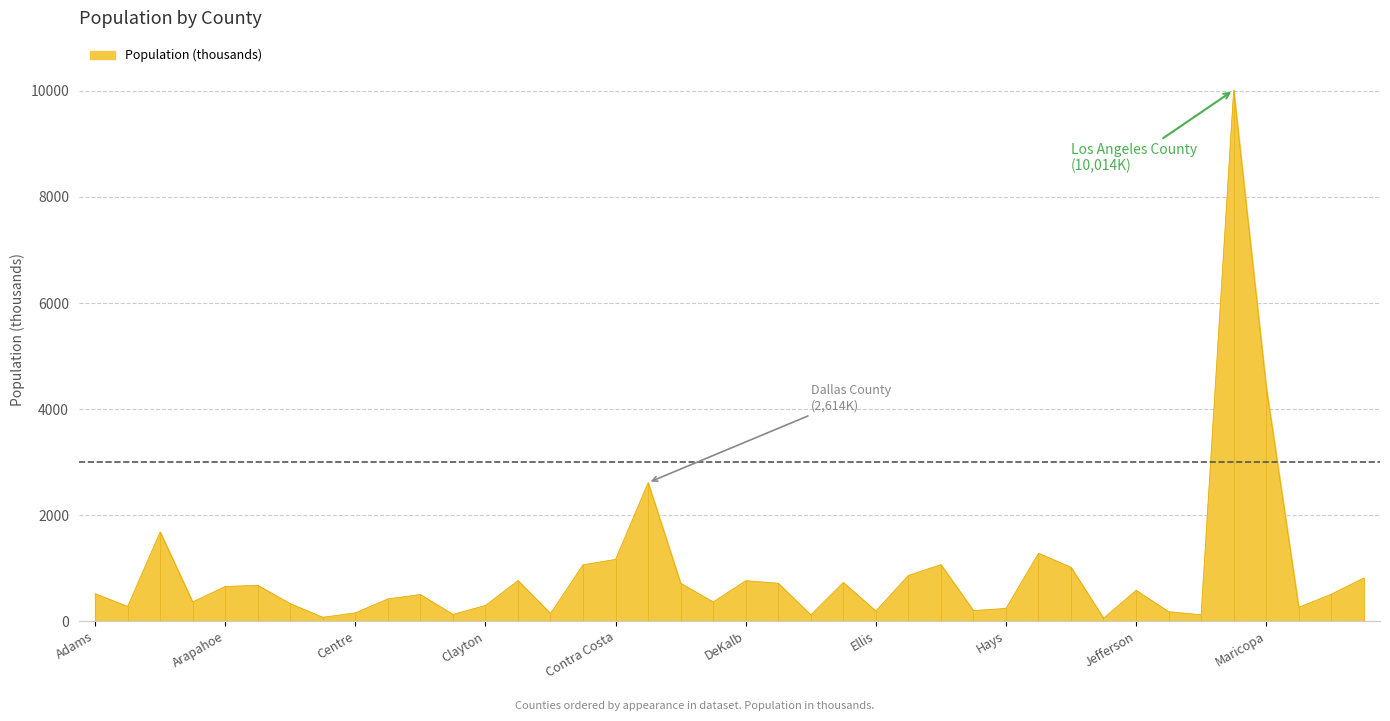

Does the chart have visible grid lines?

Yes